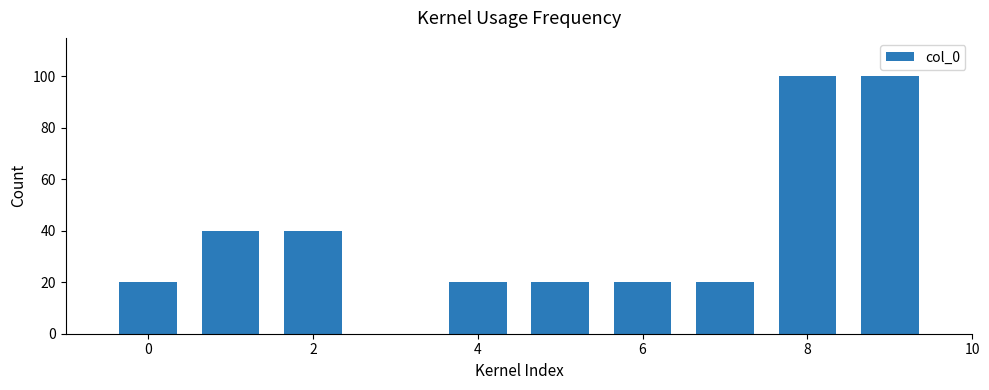

What is the sum of all values?

380